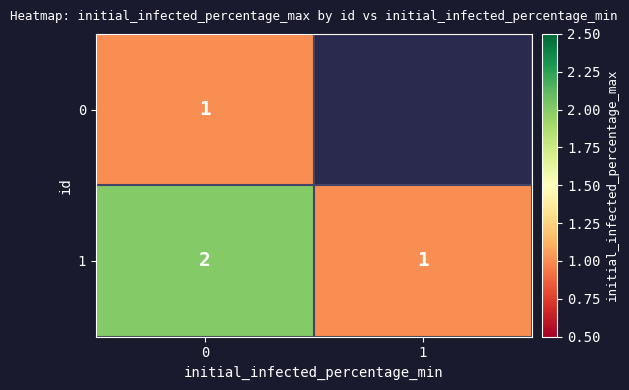

Rank the categories by 1 value from lowest to highest.

1, 0